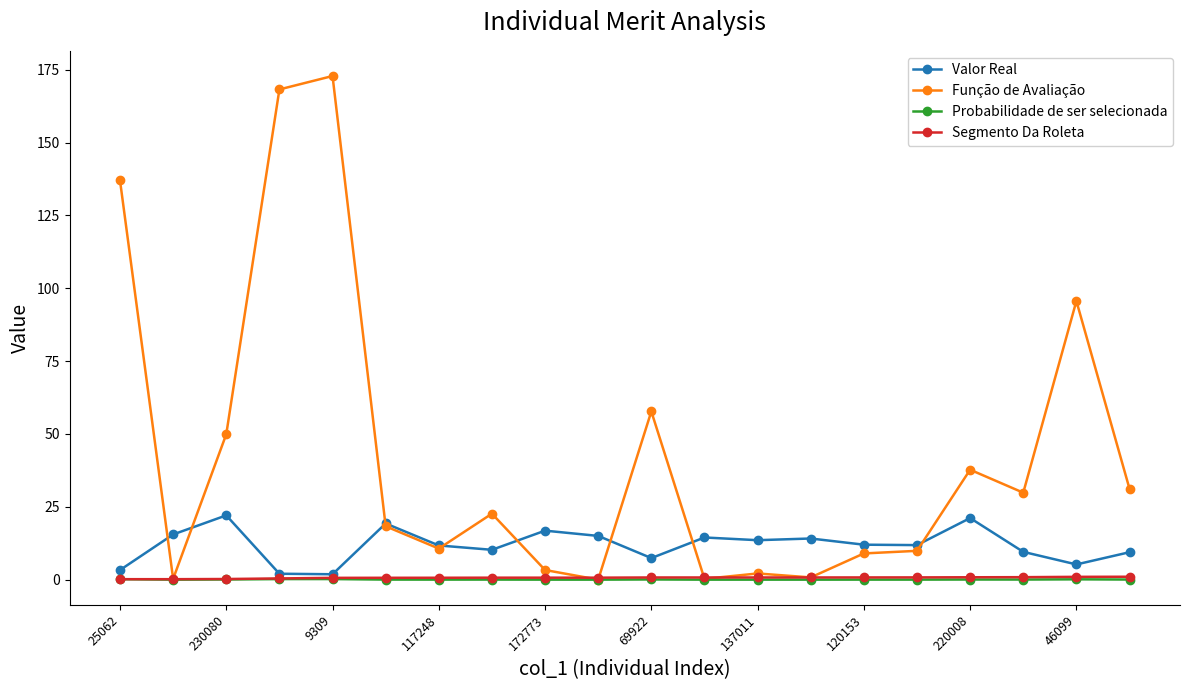

Which series has the largest range (max minus min)?

Função de Avaliação